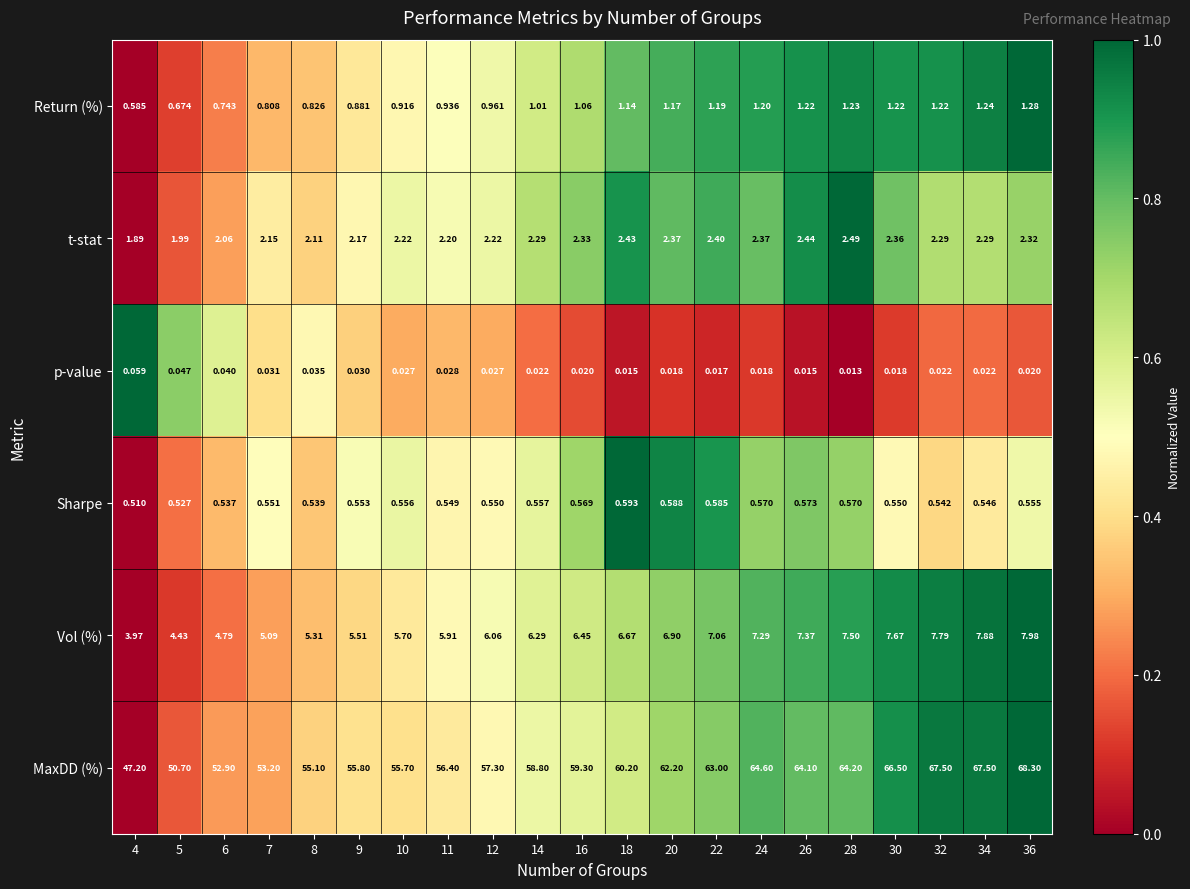

List the series in order of their peak value, highest first.

MaxDD (%), Vol (%), t-stat, Return (%), Sharpe, p-value